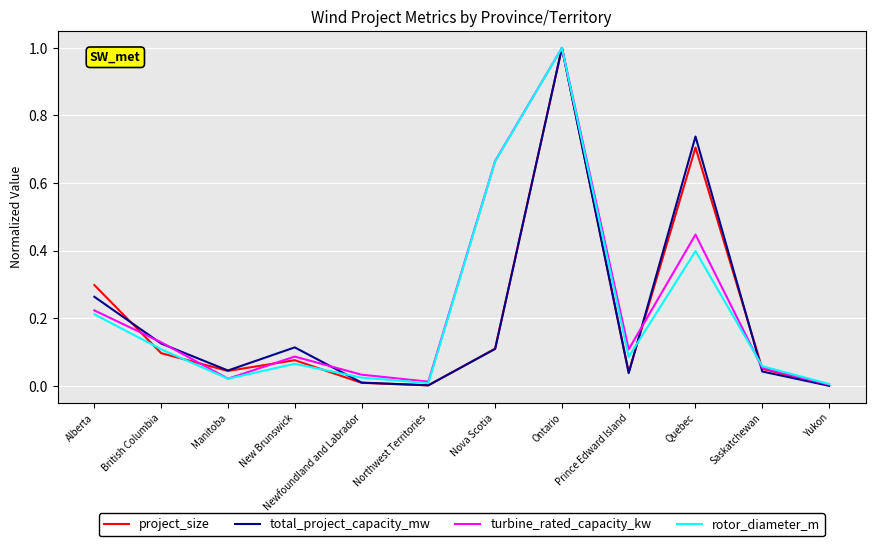

What is the difference between the maximum and minimum values in the project_size series?

1.0